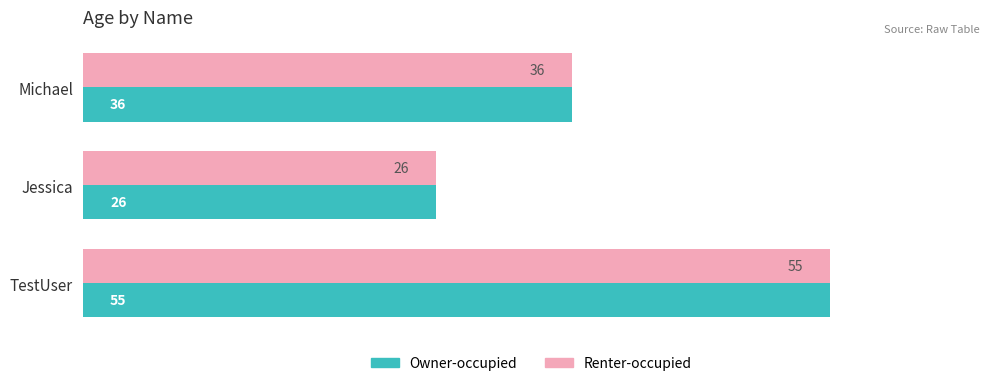

What is the difference between the maximum and minimum values in the Renter-occupied series?

29